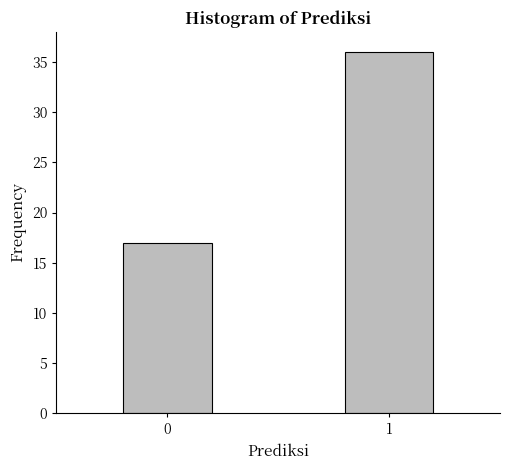

Reading left to right, what are all the values shown in this chart?

0=17	1=36